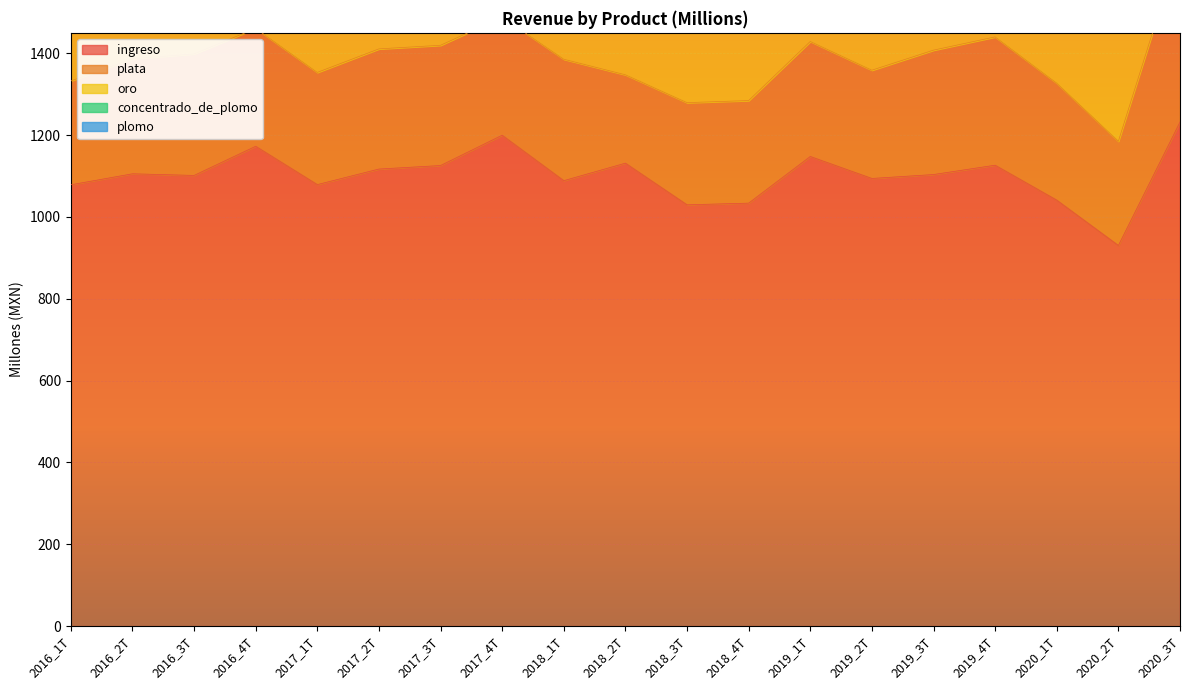

What is the total value across all series at 2019_3T?

1936.1